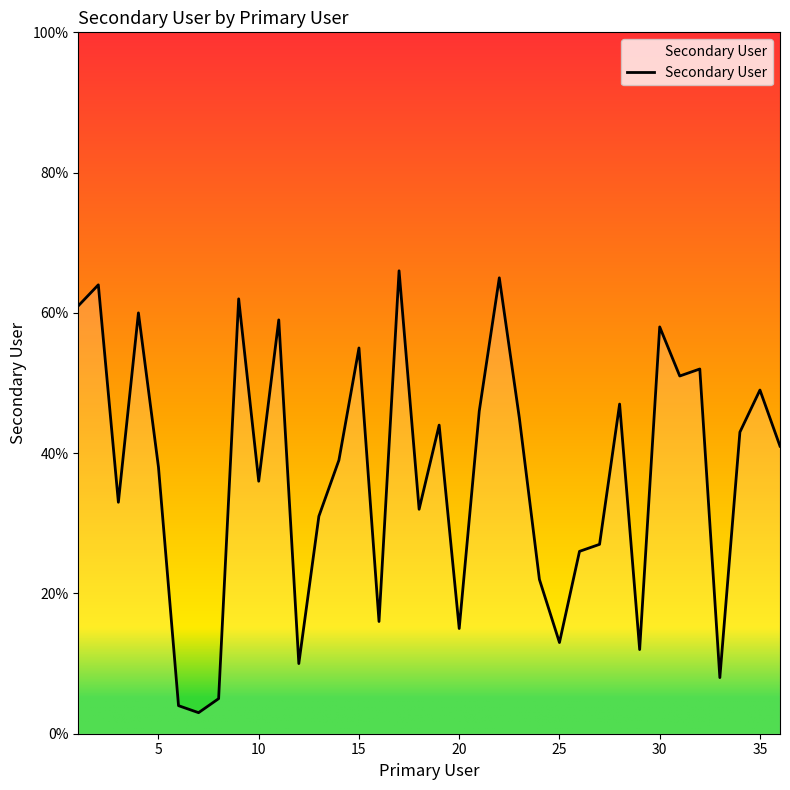

What is the difference between the maximum and second lowest values?

62